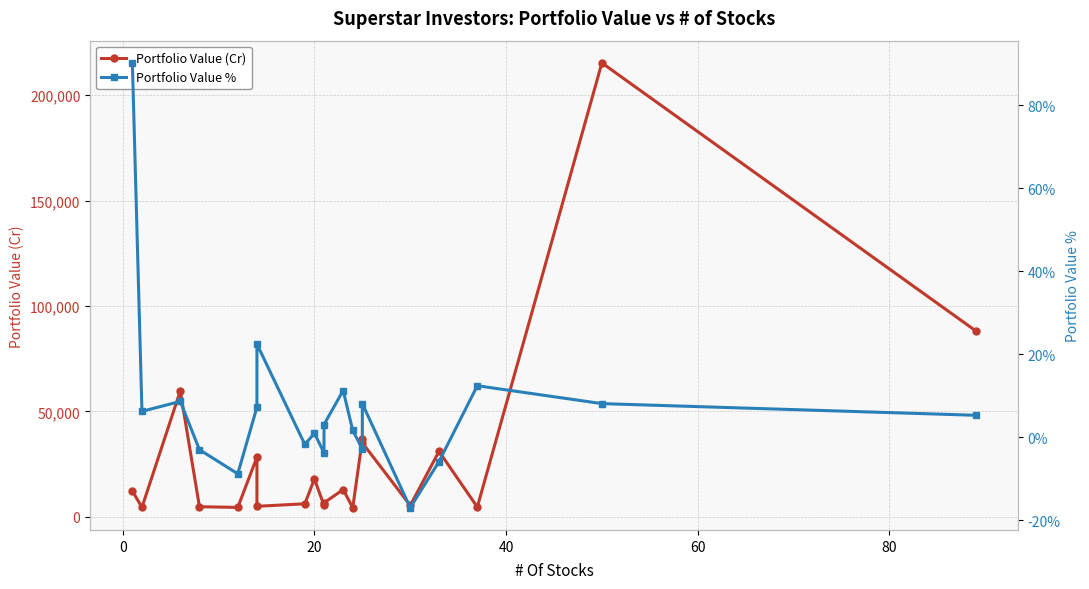

List the series in order of their peak value, highest first.

Portfolio Value (Cr), Portfolio Value %